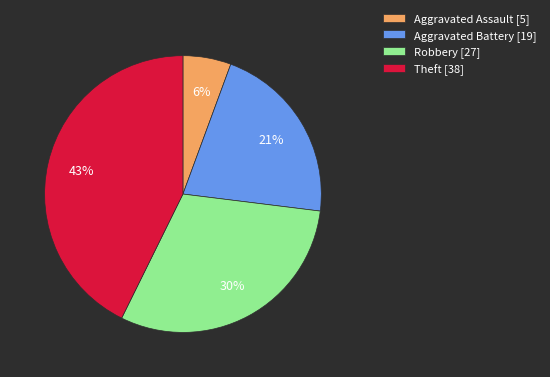

Which category has the smallest portion of the pie?

Aggravated Assault